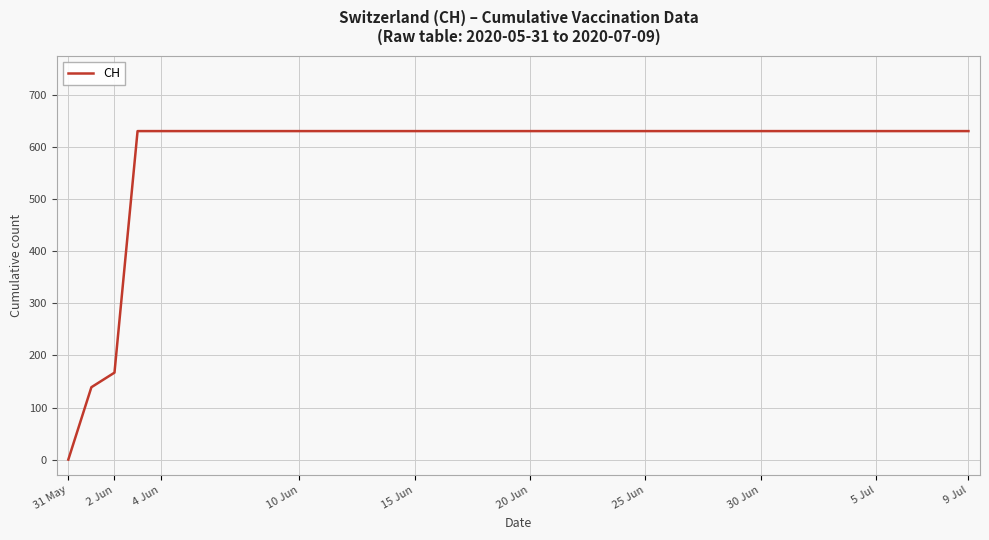

Does the chart display data point markers on the line(s)?

No